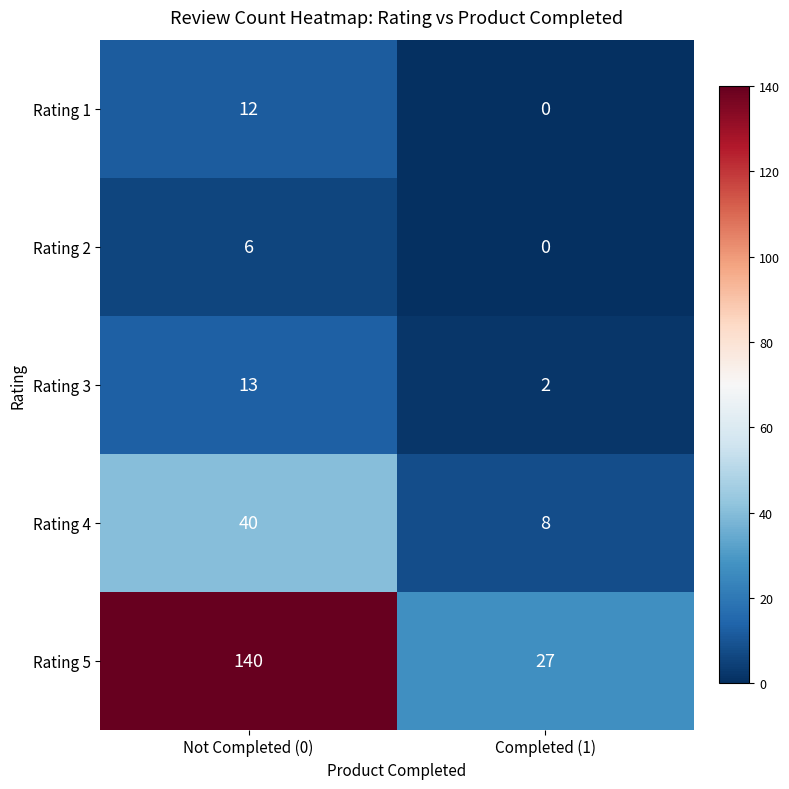

Which series has the largest total across all categories?

Rating 5